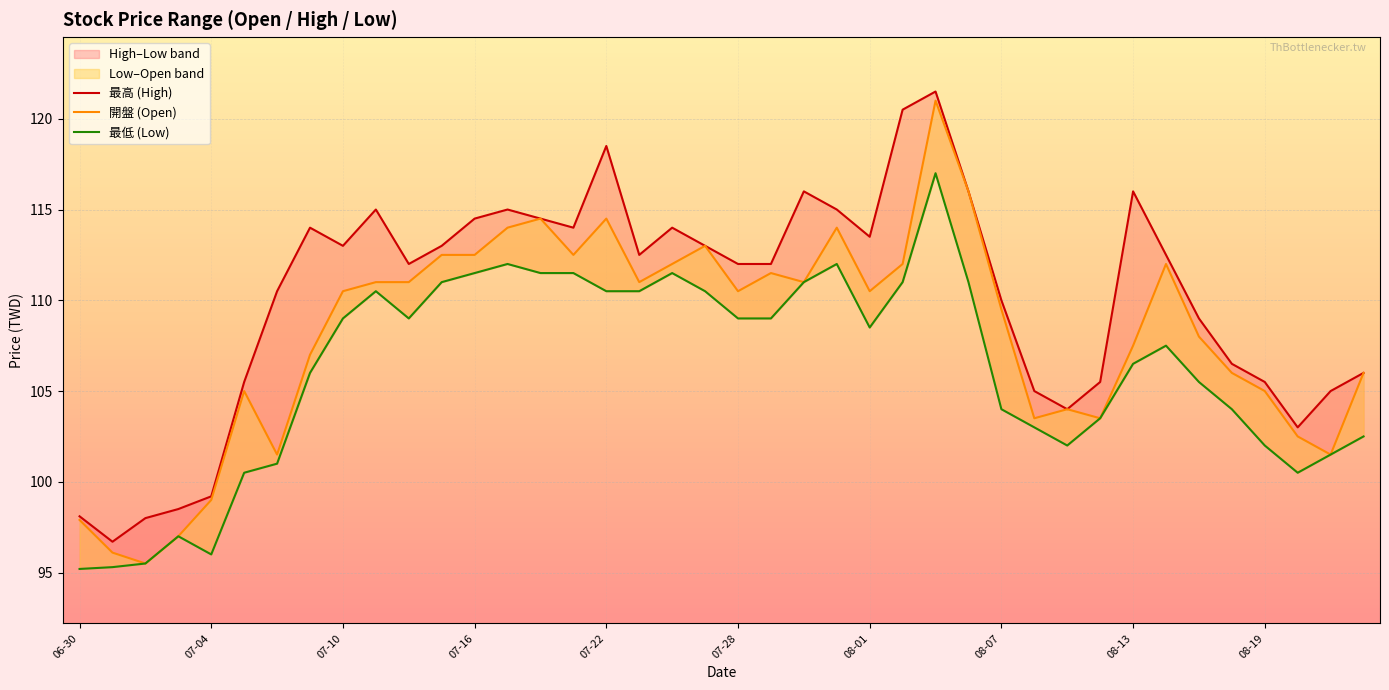

In 最高 (High), how many points are lower than both neighbors (excluding endpoints)?

8